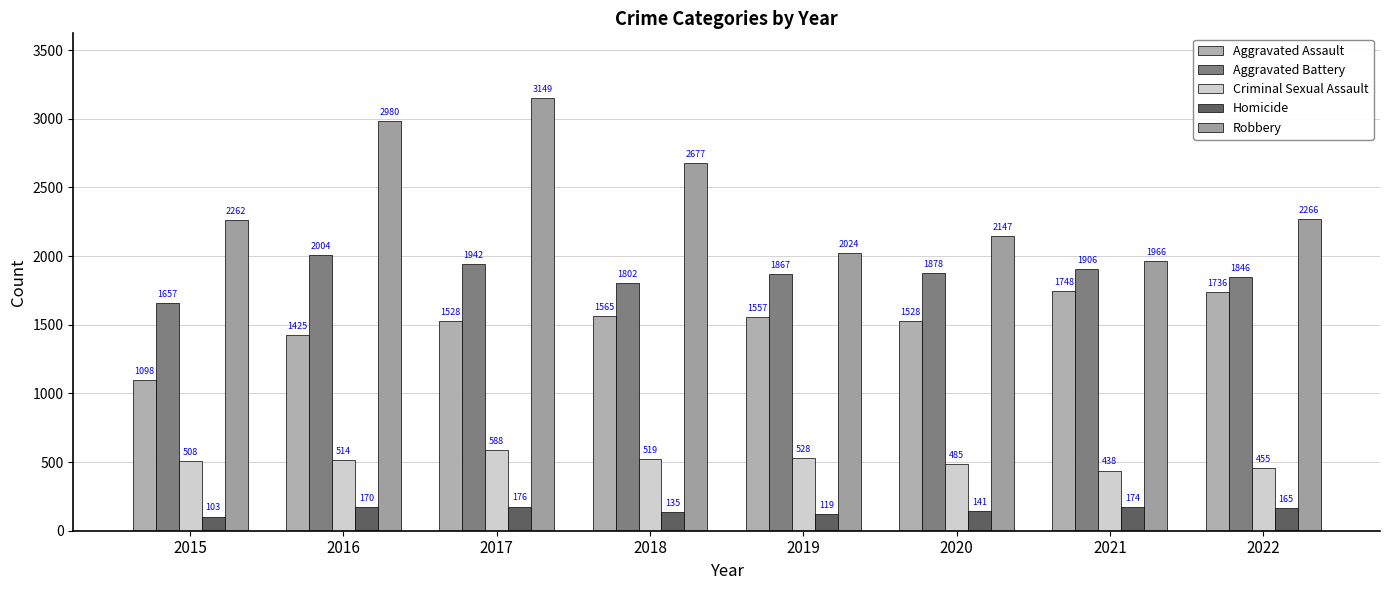

What is the minimum value shown in the chart?

103